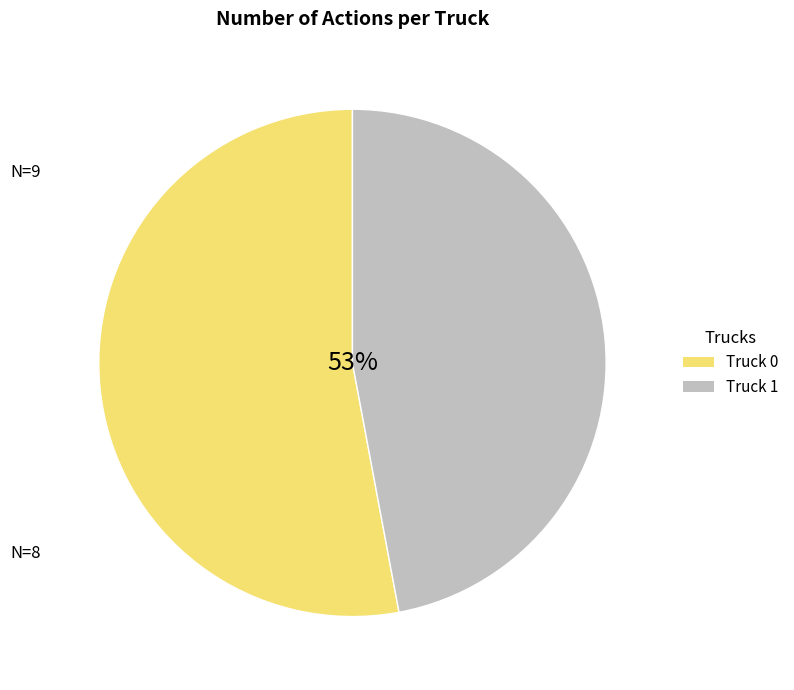

What is the change in value from Truck 0 to Truck 1?

-1